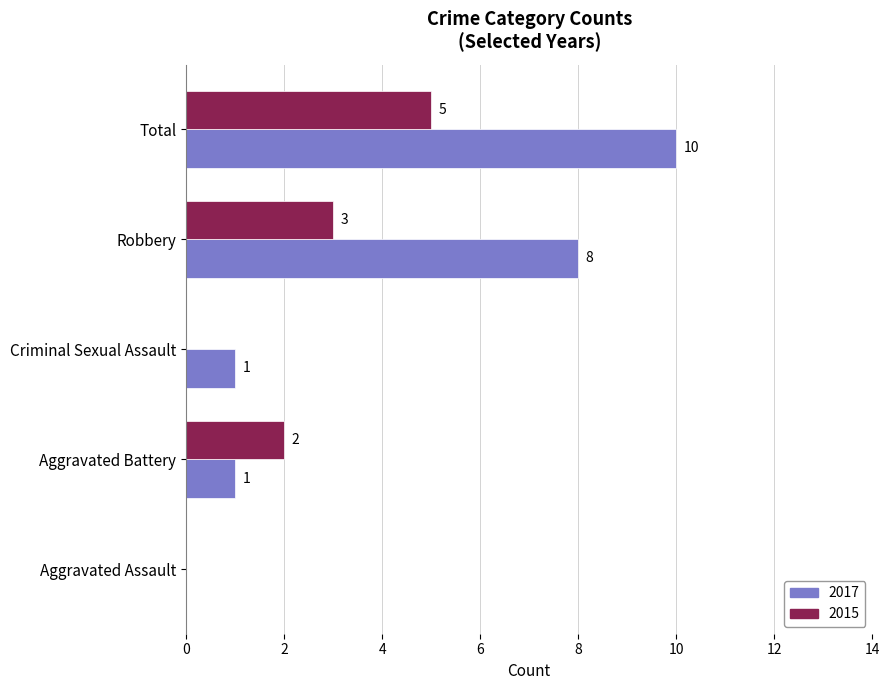

Which series changed the most between Criminal Sexual Assault and Robbery?

2017